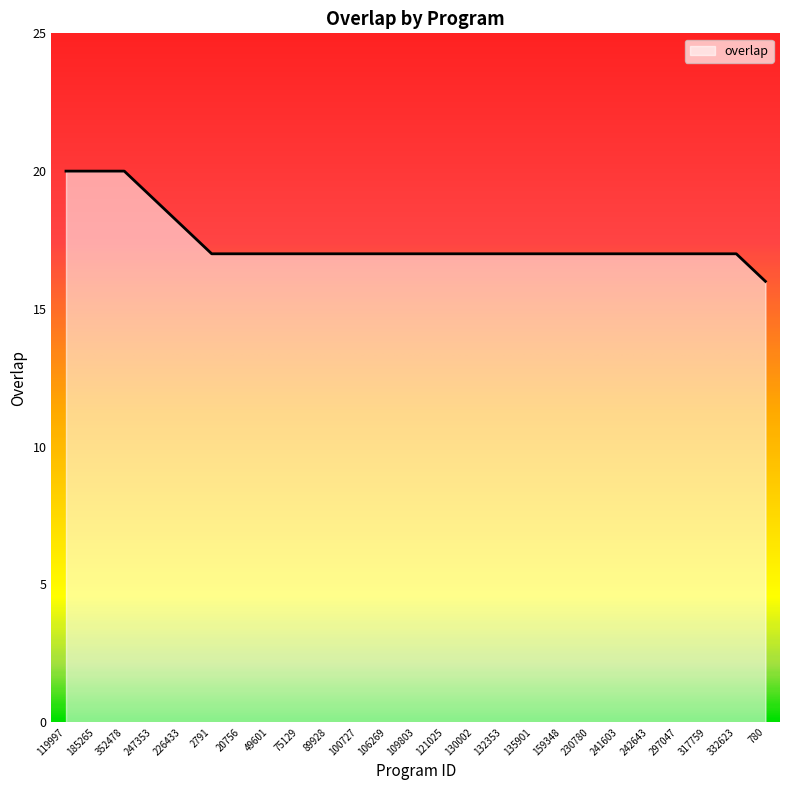

What position from the left is 159348?

18